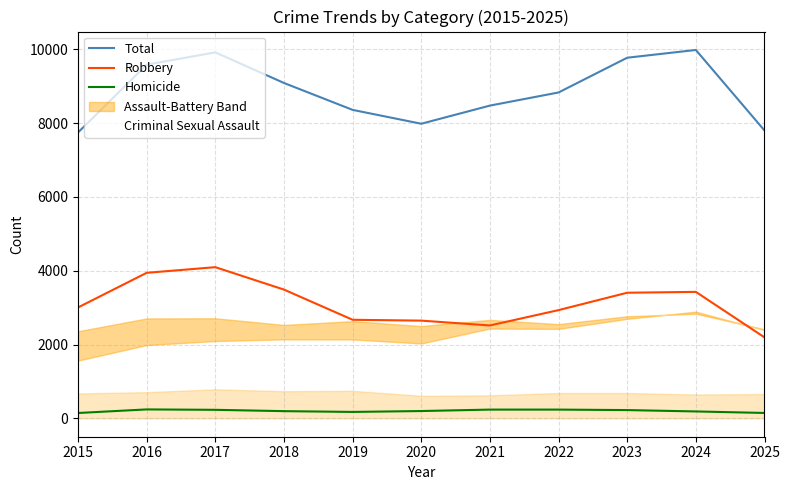

What is the spread (max minus min) of values at 2024?

9799